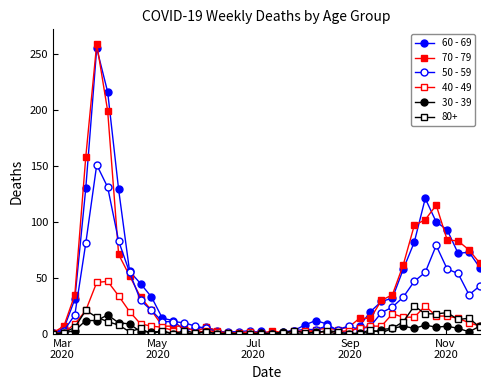

How many distinct data groups are displayed?

6